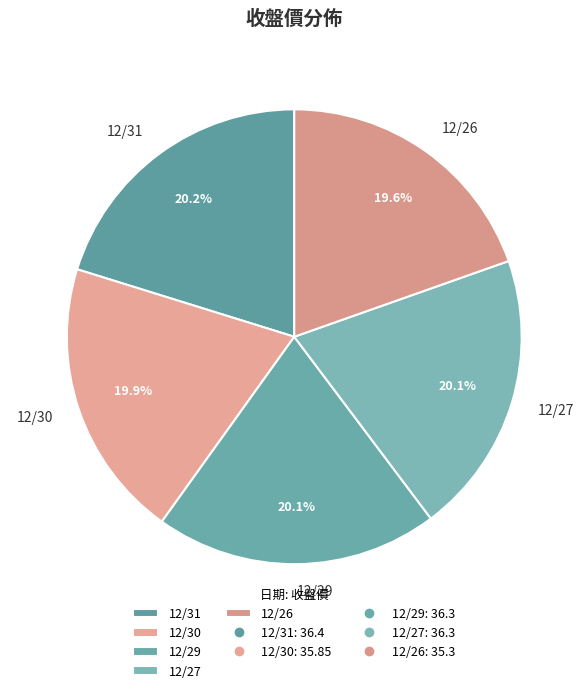

To the nearest percent, what is the difference between the 12/26 and 12/29 slice percentages?

1%